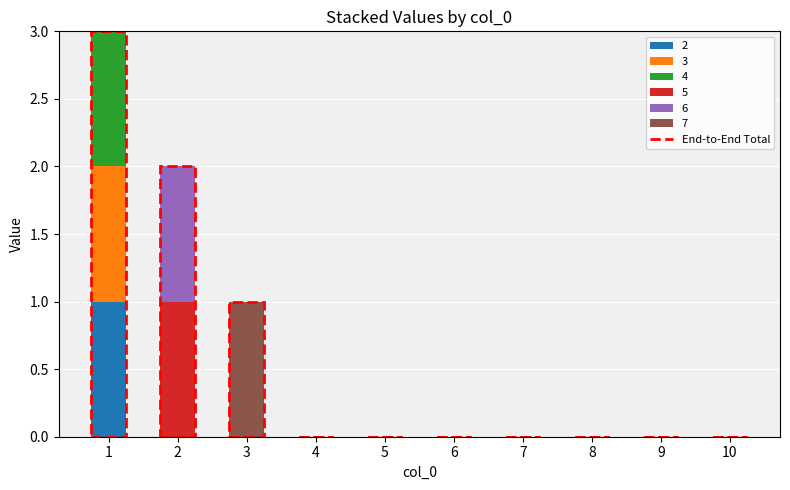

Does the chart contain stacked bars?

Yes